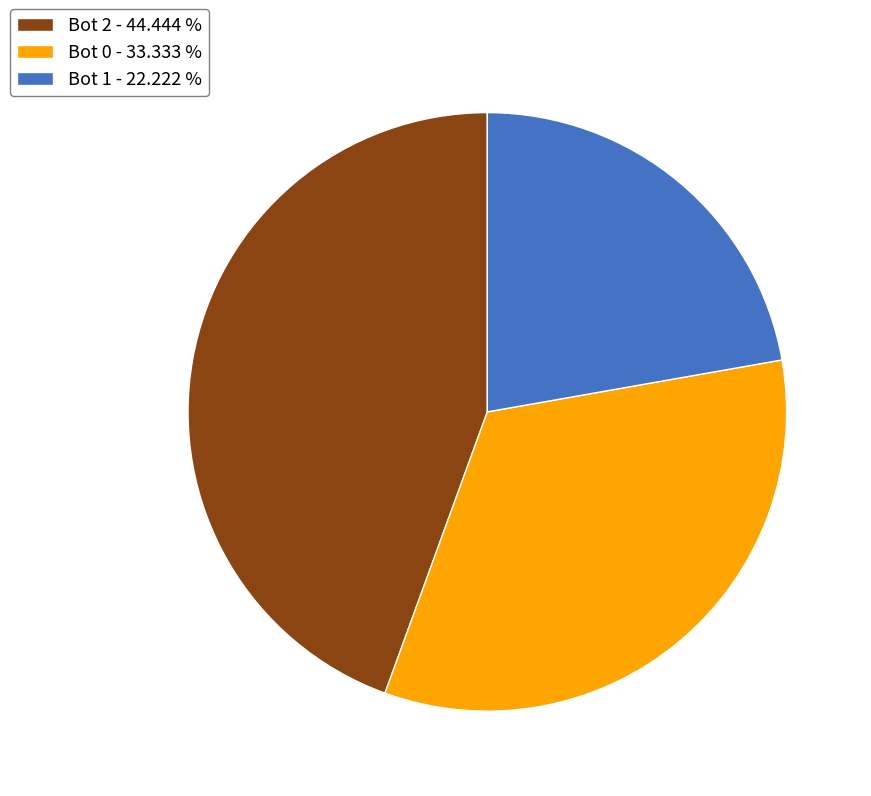

What is the ratio of the value at Bot 1 - 22.222 % to the value at Bot 0 - 33.333 %?

0.7